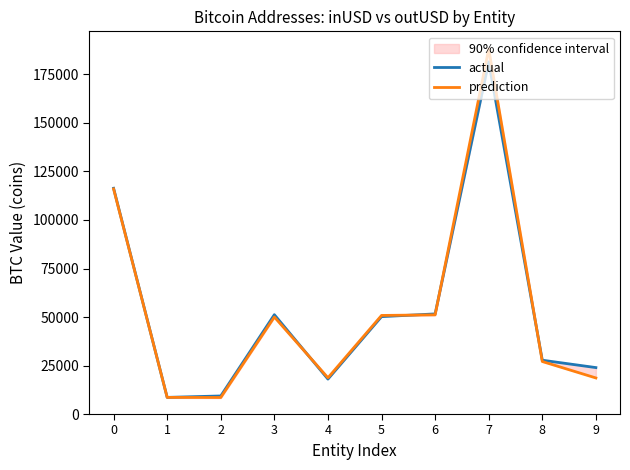

Is the value of prediction at 3 greater than the value of actual at 2?

Yes